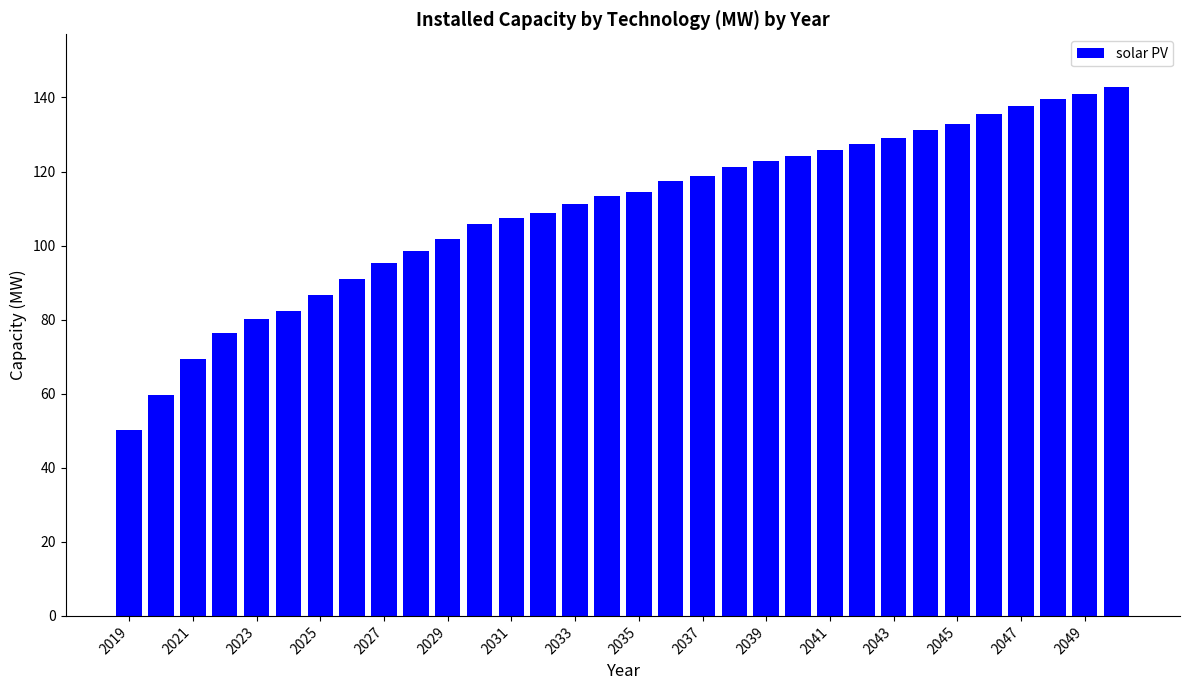

What is the average value?

109.4